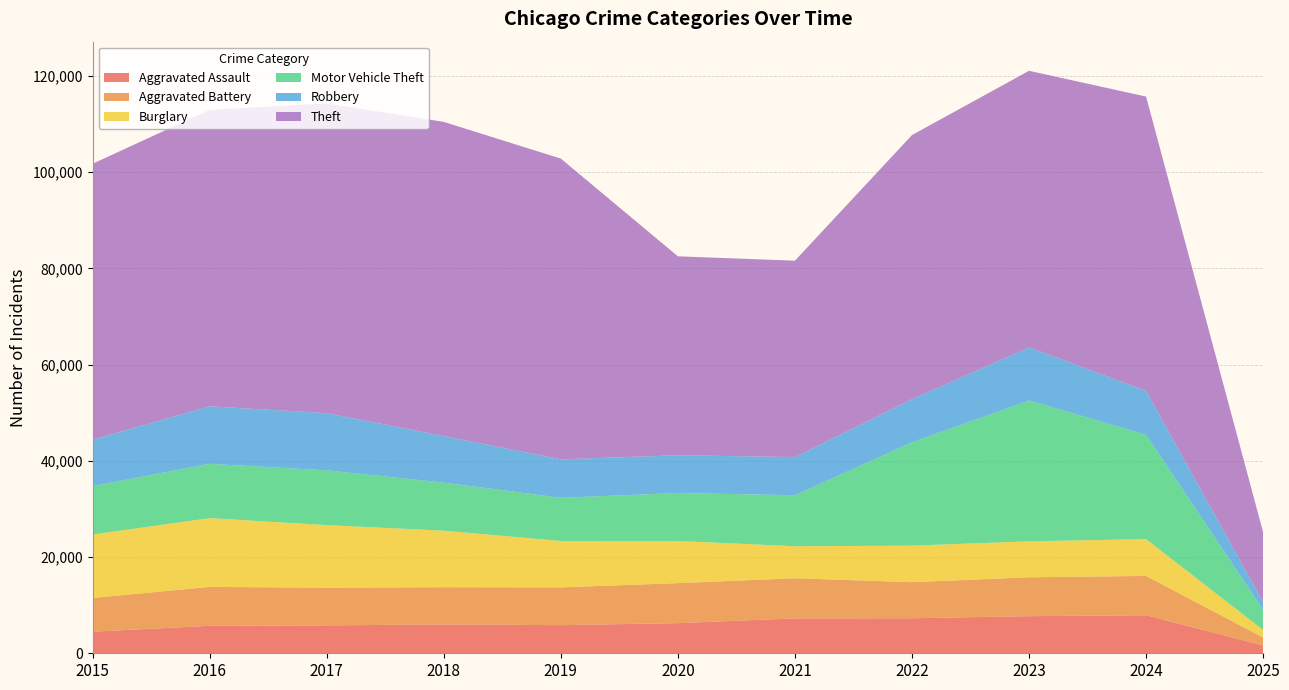

Reading right to left, what are all the values shown in this chart?

Aggravated Assault: 2025=1626	2024=7900	2023=7712	2022=7281	2021=7242	2020=6265	2019=5841	2018=6002	2017=5793	2016=5713	2015=4480
Aggravated Battery: 2025=1649	2024=8182	2023=8079	2022=7494	2021=8346	2020=8320	2019=7858	2018=7734	2017=7845	2016=8085	2015=7019
Burglary: 2025=1567	2024=7645	2023=7481	2022=7594	2021=6662	2020=8758	2019=9638	2018=11747	2017=13001	2016=14289	2015=13184
Motor Vehicle Theft: 2025=4219	2024=21681	2023=29254	2022=21470	2021=10605	2020=9959	2019=8978	2018=9985	2017=11380	2016=11285	2015=10068
Robbery: 2025=1570	2024=9123	2023=11053	2022=8965	2021=7920	2020=7855	2019=7995	2018=9681	2017=11881	2016=11960	2015=9638
Theft: 2025=14528	2024=61168	2023=57479	2022=54896	2021=40819	2020=41346	2019=62498	2018=65289	2017=64386	2016=61623	2015=57352